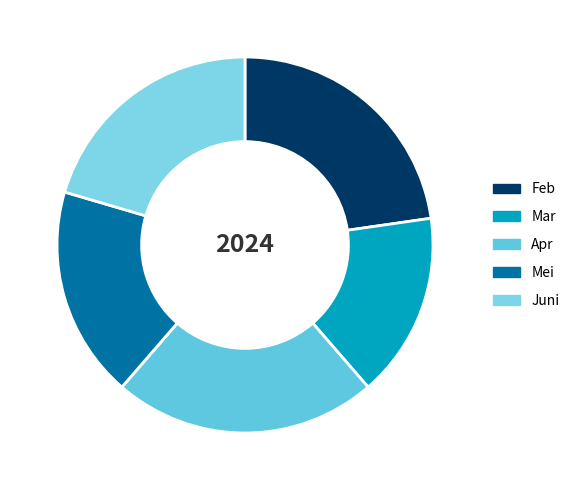

Approximately how many times larger is the value at Mar compared to Apr?

0.7